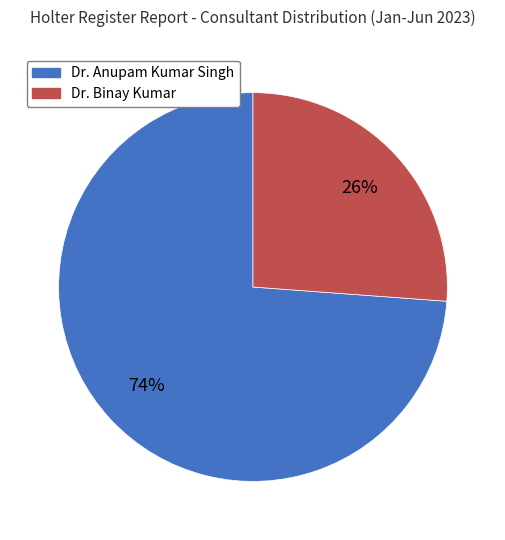

Which slice is the largest?

Dr. Anupam Kumar Singh